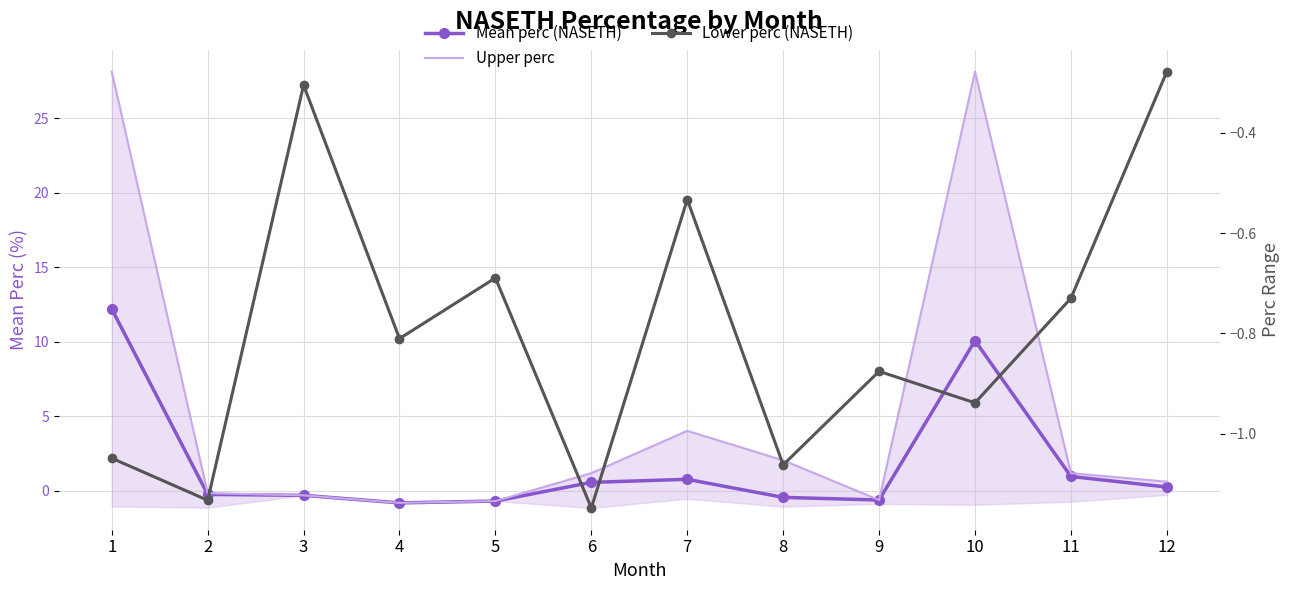

At which category is the sum across all series the highest?

1